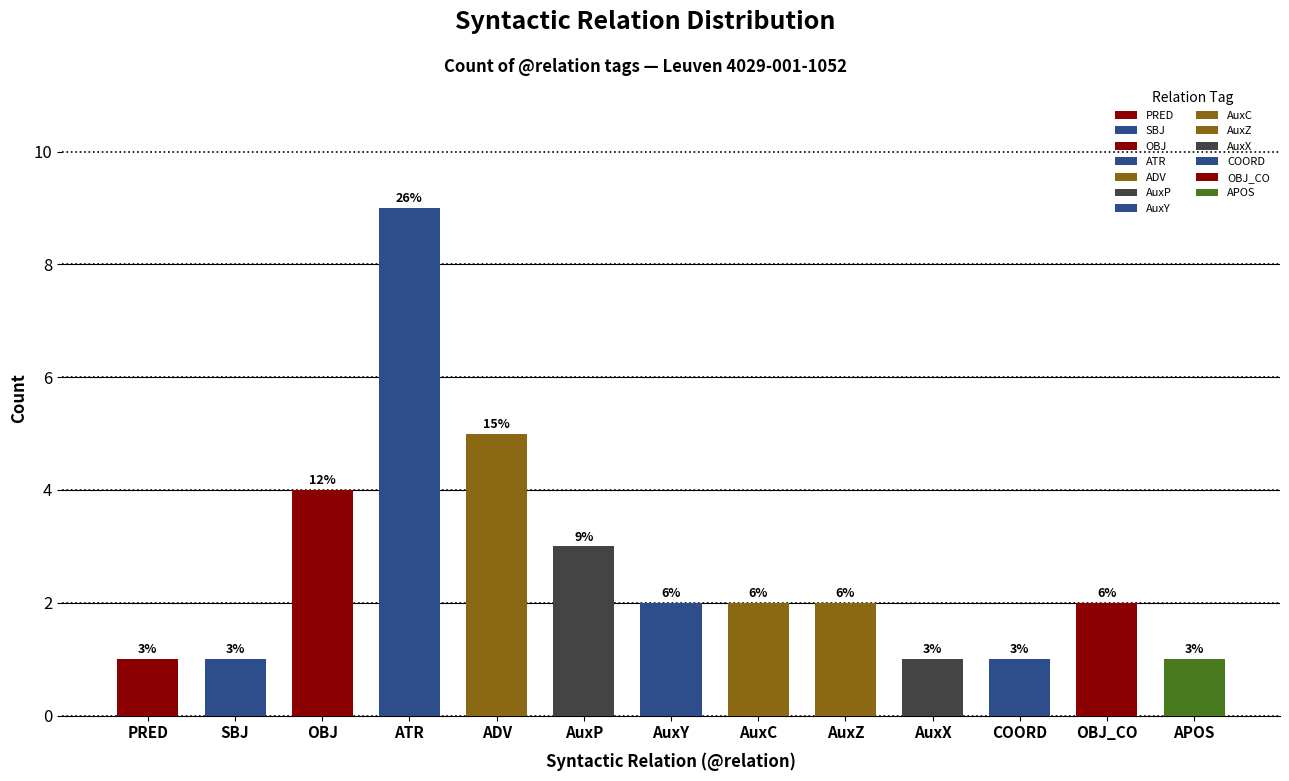

The chart shows a value of 3 at 5. True or false?

True